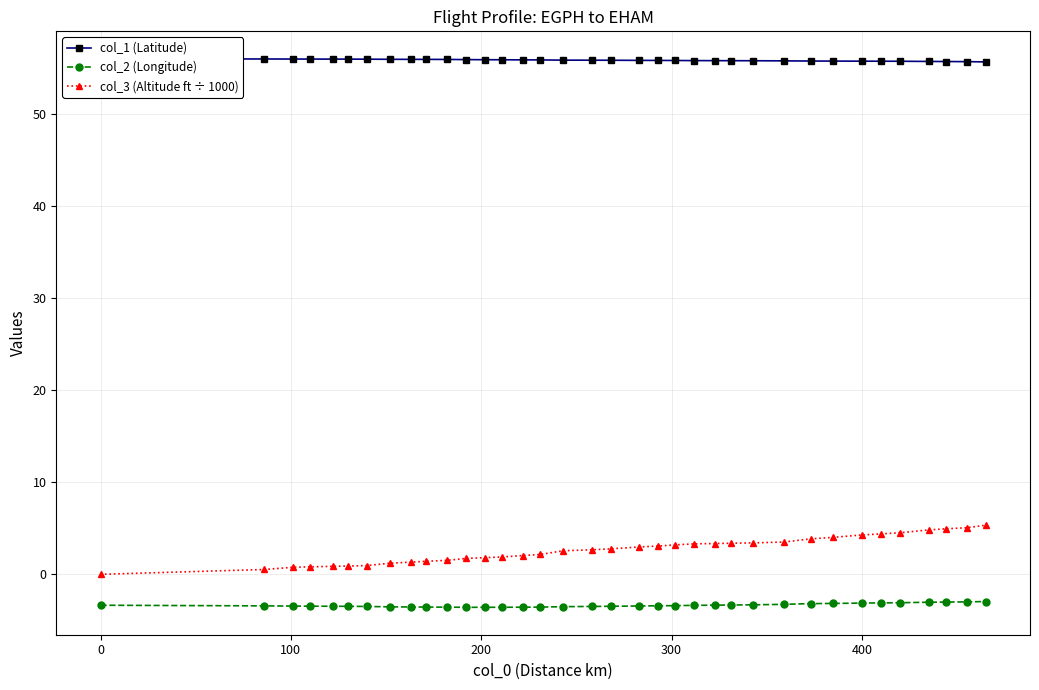

List the series in order of their peak value, highest first.

col_1 (Latitude), col_3 (Altitude ft ÷ 1000), col_2 (Longitude)